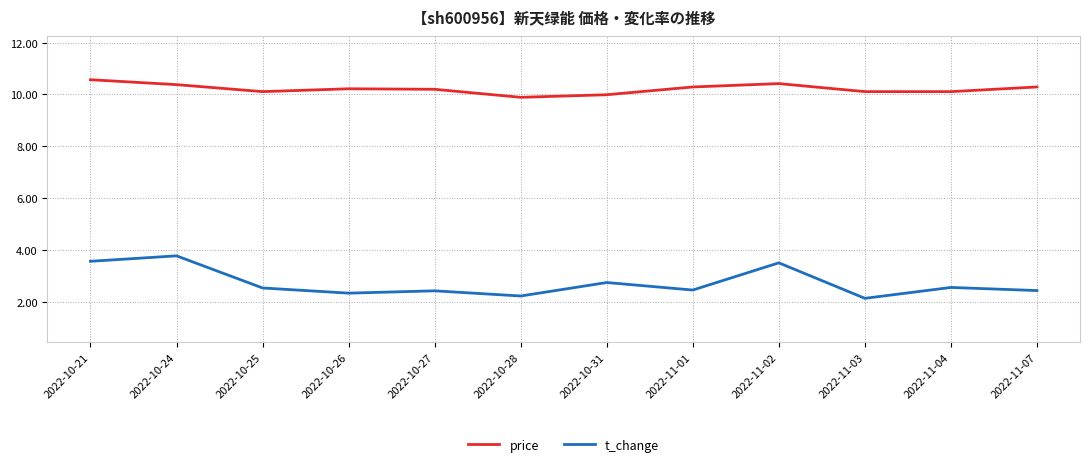

What is the difference between the maximum and minimum values in the t_change series?

1.6